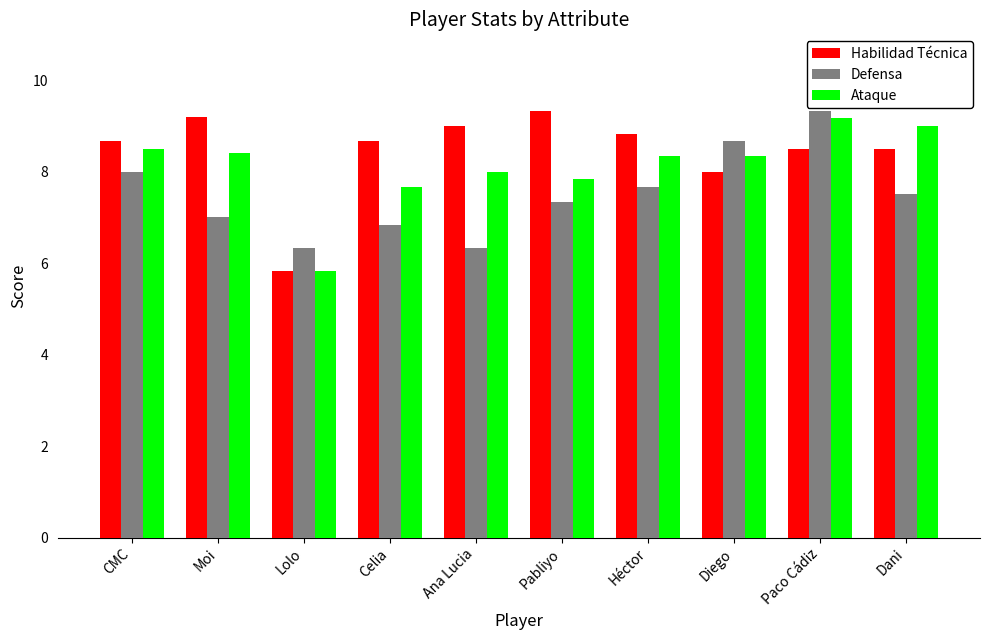

Are the bars horizontal?

No